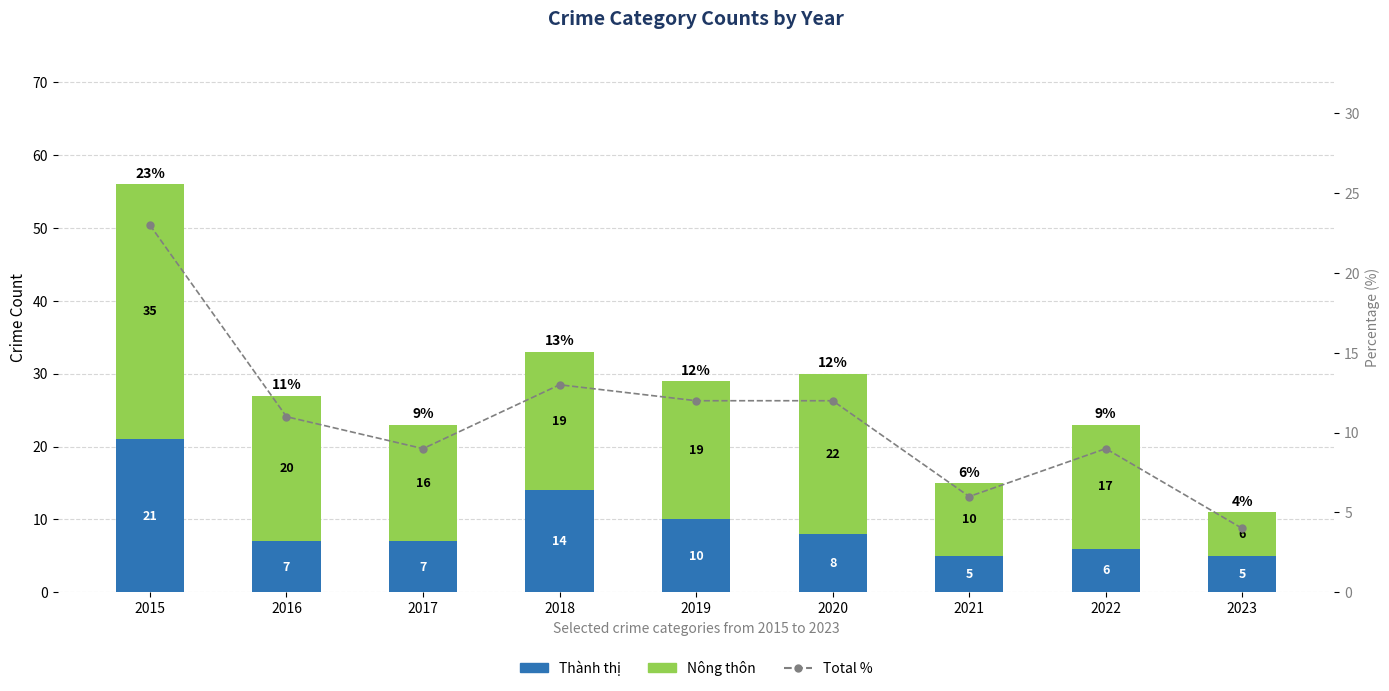

At how many categories does at least one series exceed 8?

8